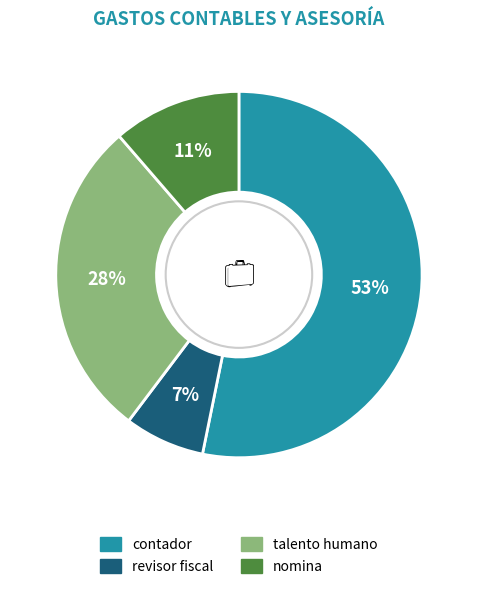

What is the smallest slice in the pie chart?

revisor fiscal